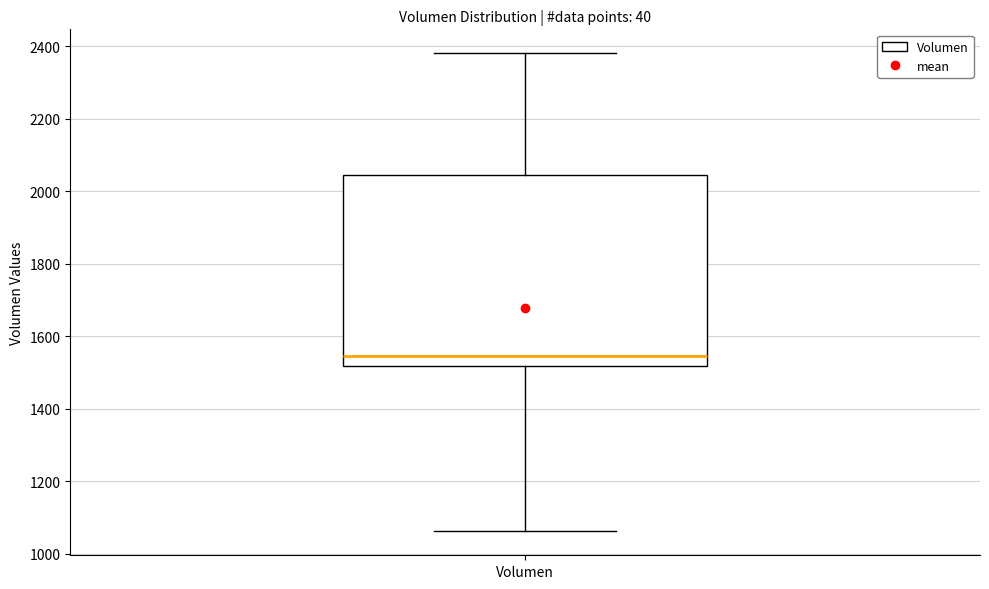

Transcribe this box plot: give where the median line is, the range the box spans, and where the two whiskers end, as read against the y-axis. The values are not printed on the chart, so give them approximately, as read against the axis.

median 1540, box 1520 to 2040, whiskers 1060 to 2380